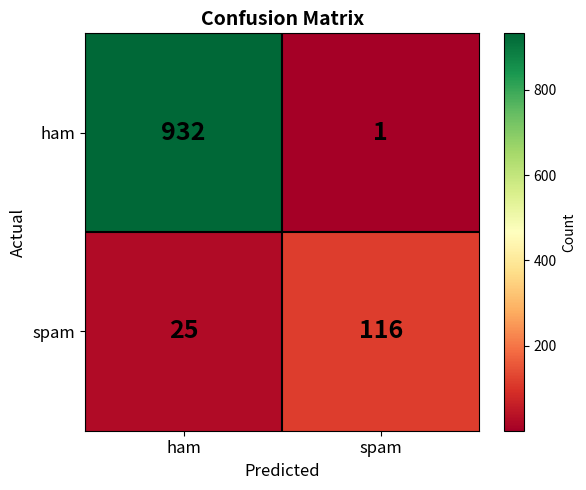

List the series in order of their overall mean, highest first.

ham, spam